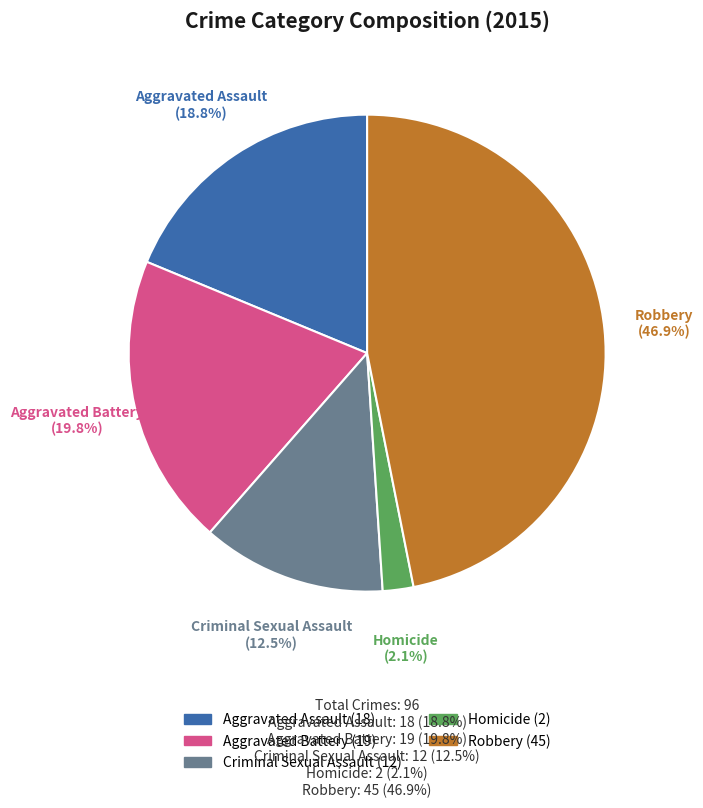

How many segments does this pie chart have?

5